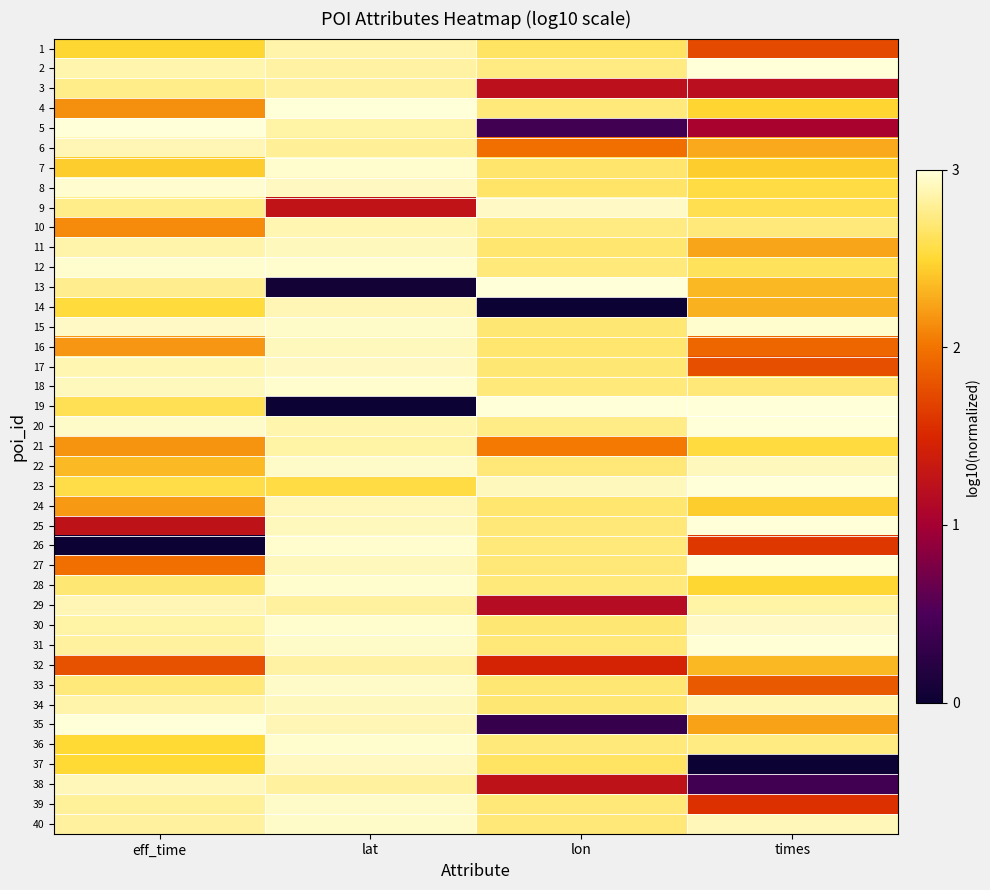

Count the number of data series in this chart.

40